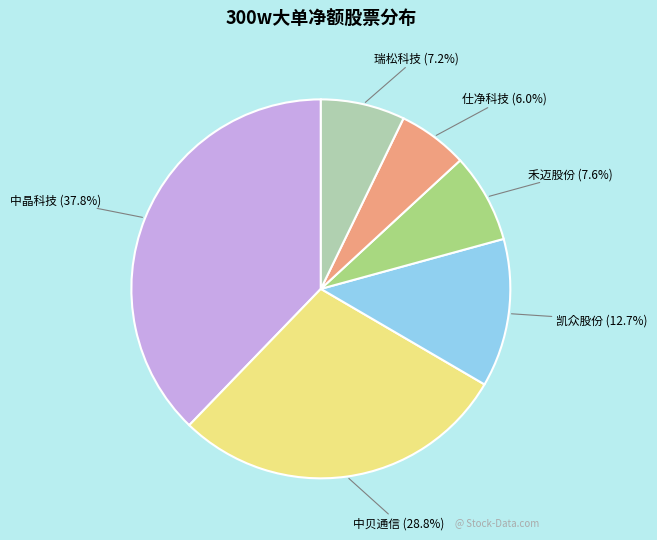

Is there any slice that represents more than half of the pie?

No